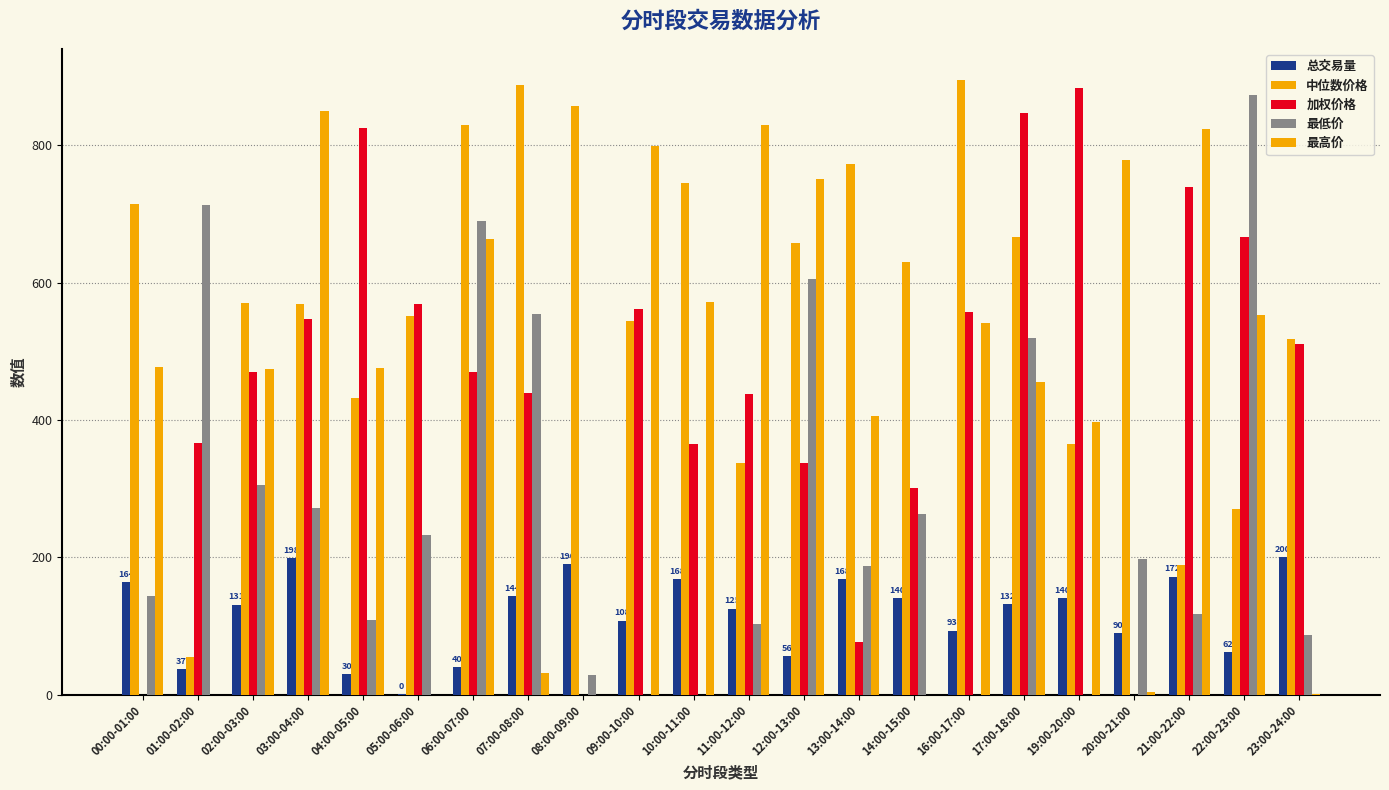

Which series has the largest total across all categories?

中位数价格